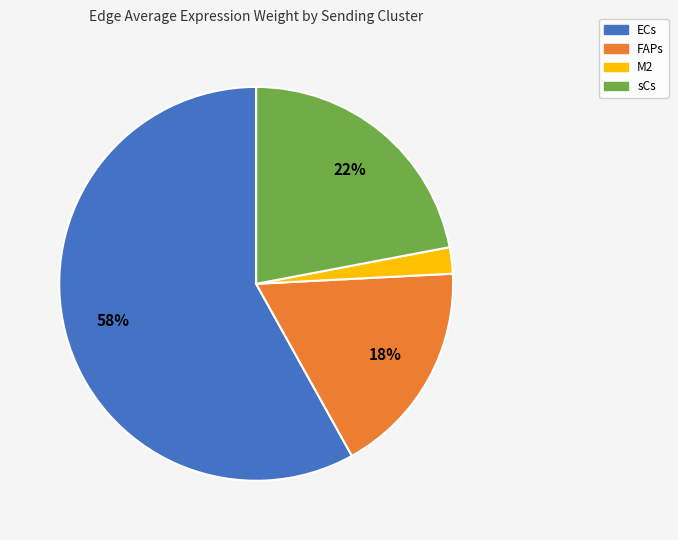

Which has a higher value, sCs or ECs?

ECs